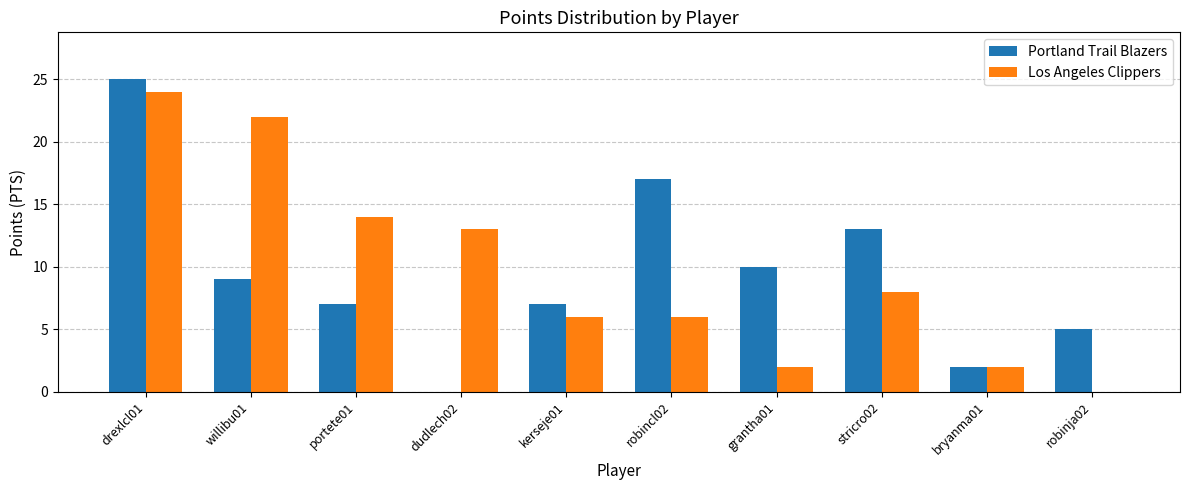

What is the total value across all series at bryanma01?

4